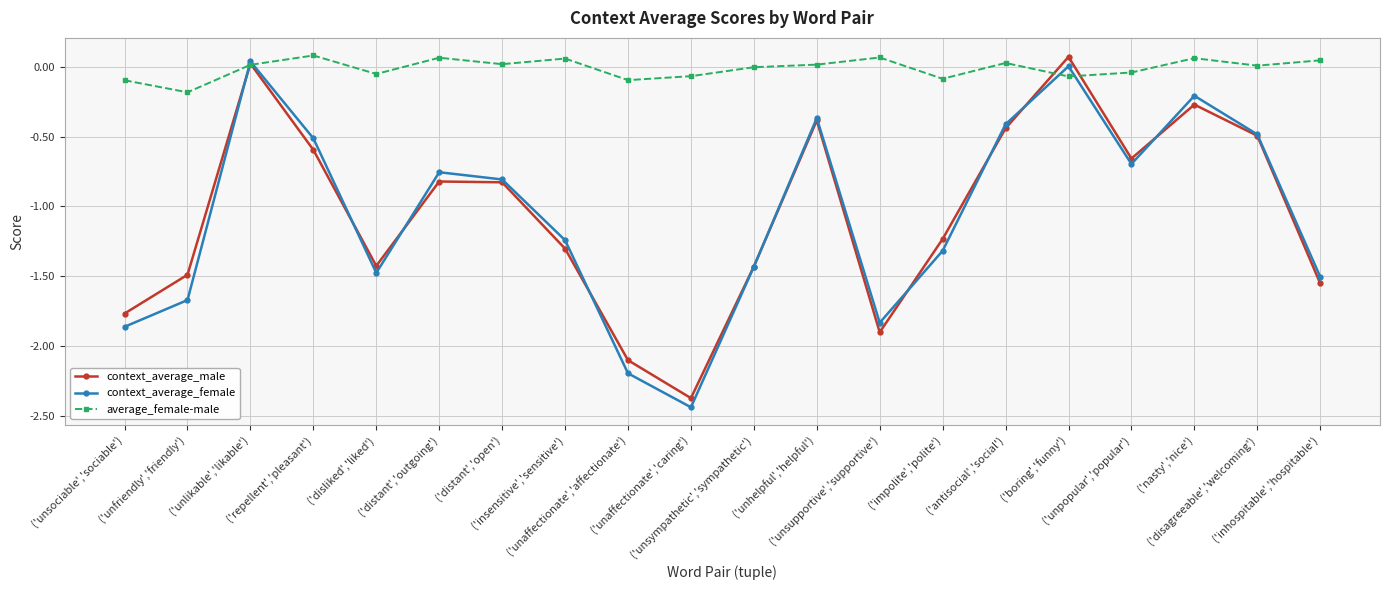

The context_average_female series shows -0.2 at ('nasty','nice'). True or false?

True